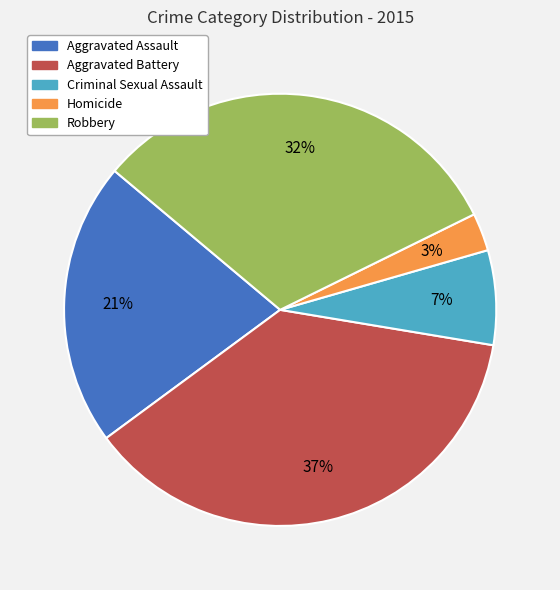

To the nearest percent, what portion does Aggravated Battery represent?

37%